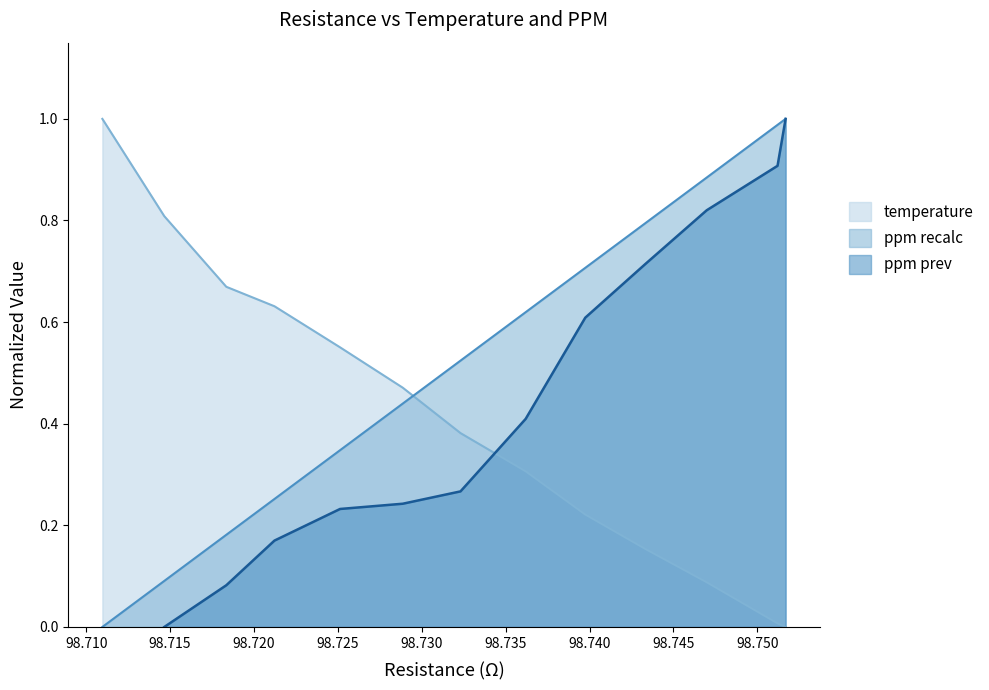

What is the maximum value shown in the chart?

1.0